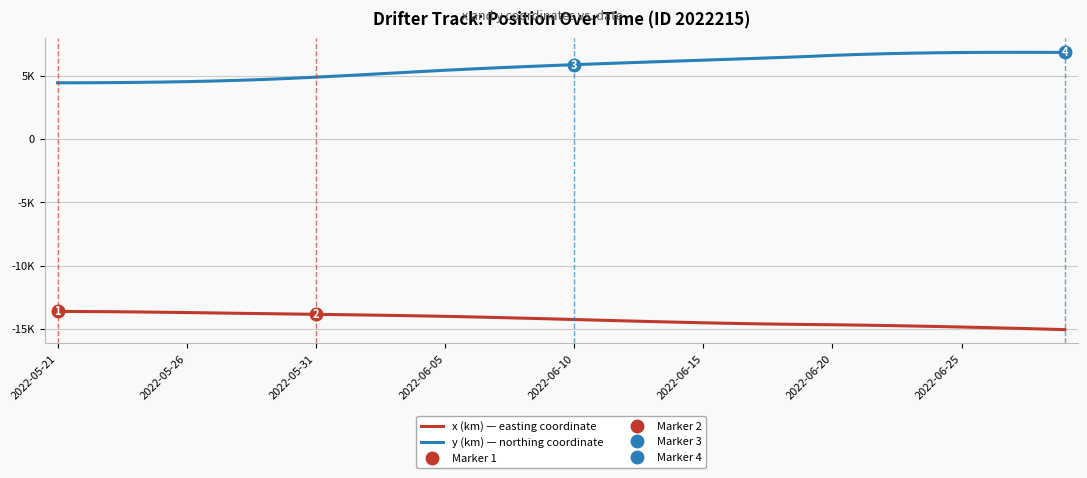

True or false: y (km) — northing coordinate and x (km) — easting coordinate intersect in this chart.

False